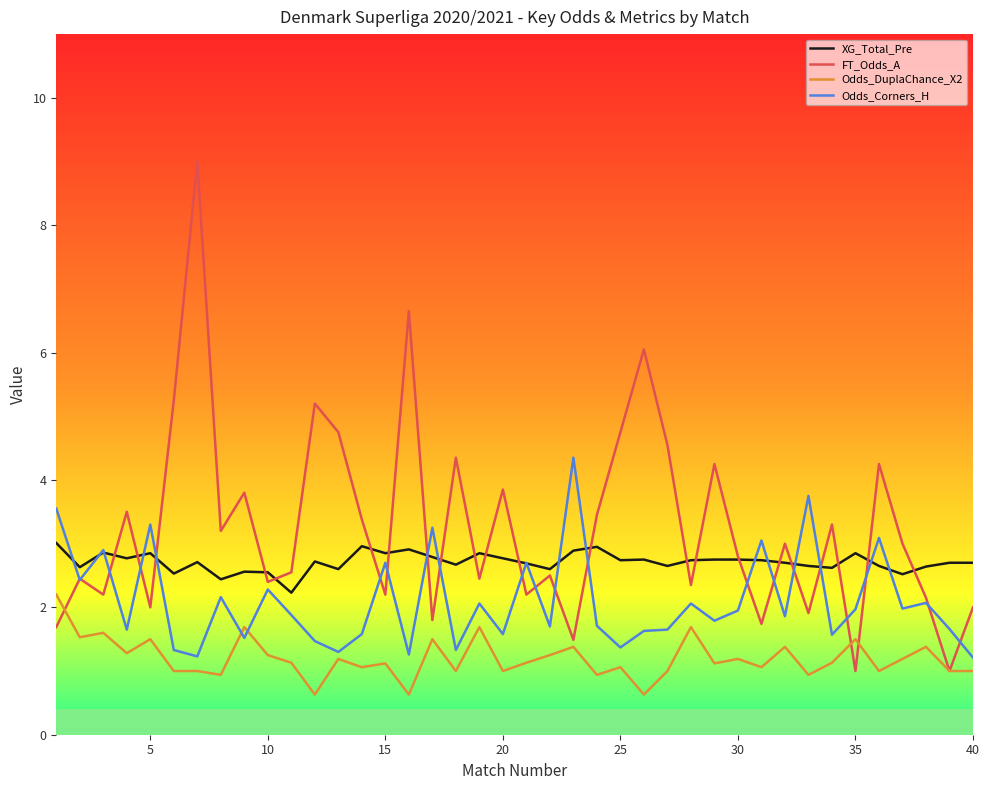

Which series has the widest spread of values?

FT_Odds_A